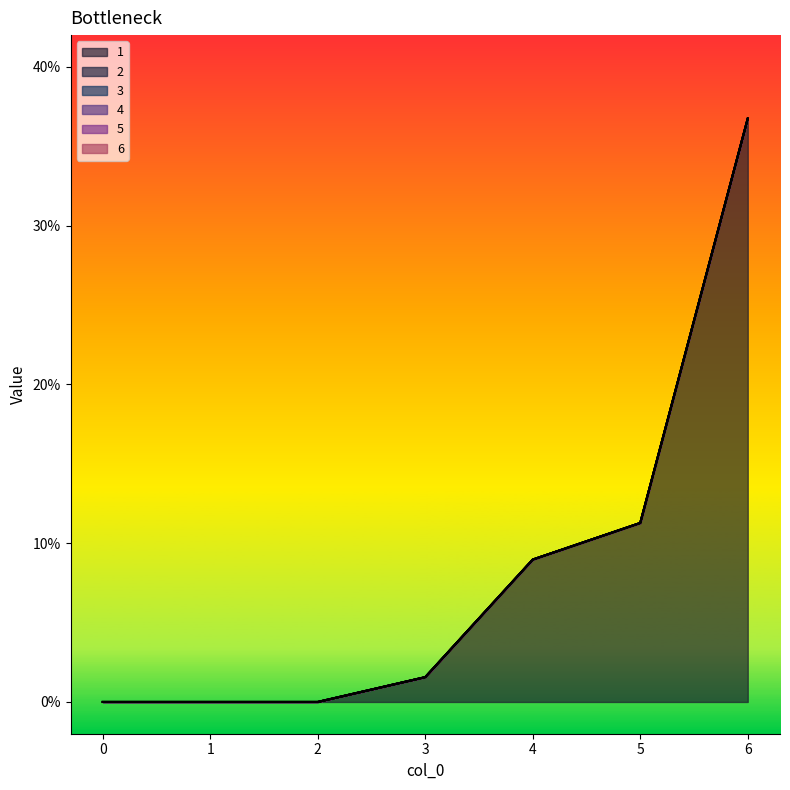

Is it true that 3 equals 0.0 at 6?

True